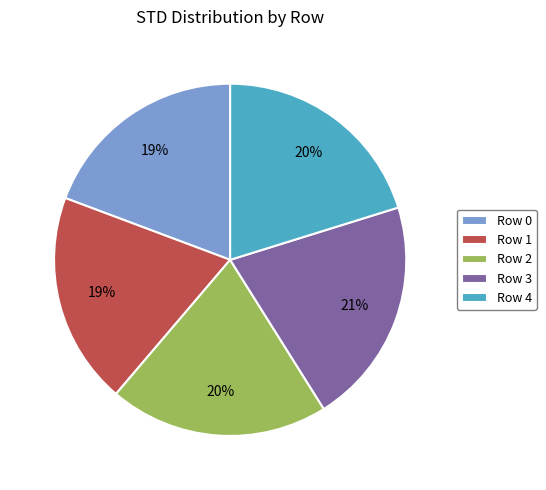

To the nearest percent, what is the average slice percentage?

20%